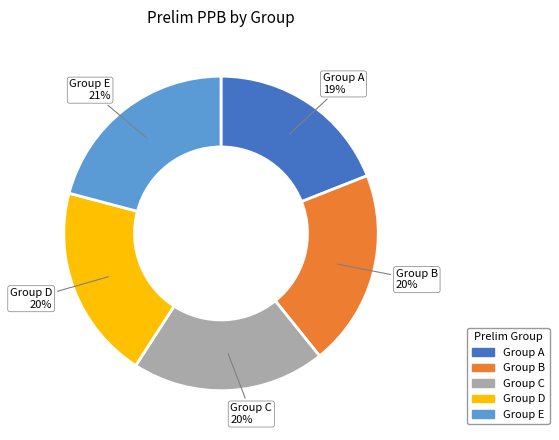

Which slice is the smallest?

Group A